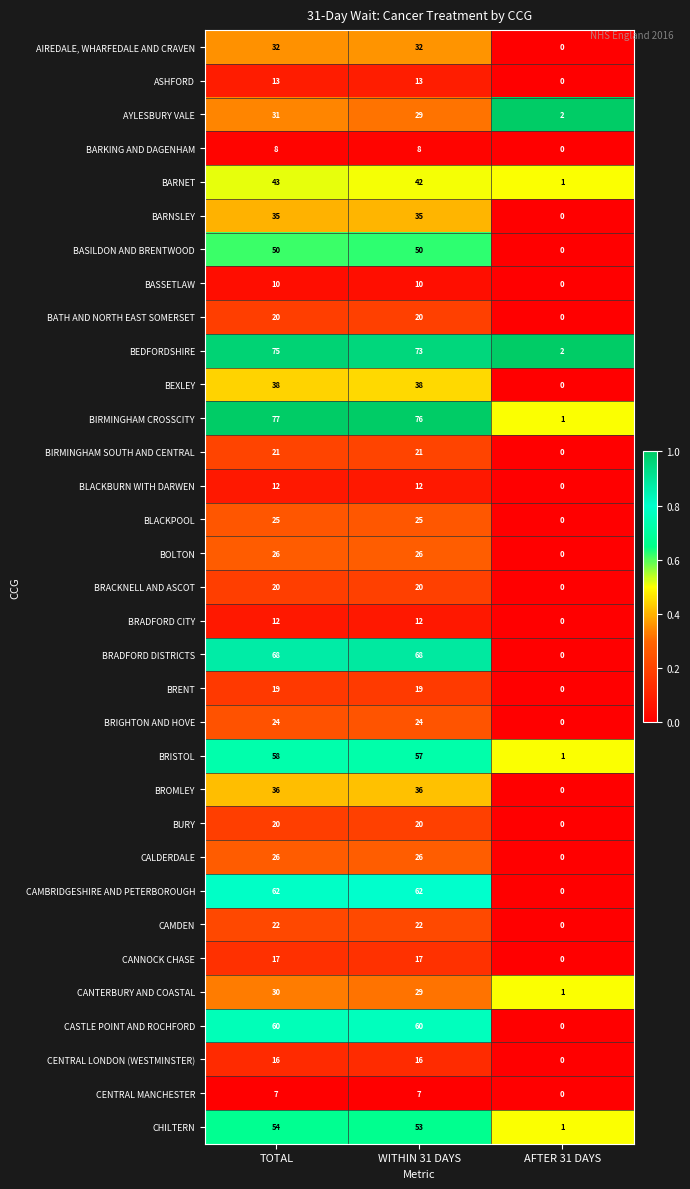

Which series changed the most between WITHIN 31 DAYS and AFTER 31 DAYS?

BIRMINGHAM CROSSCITY